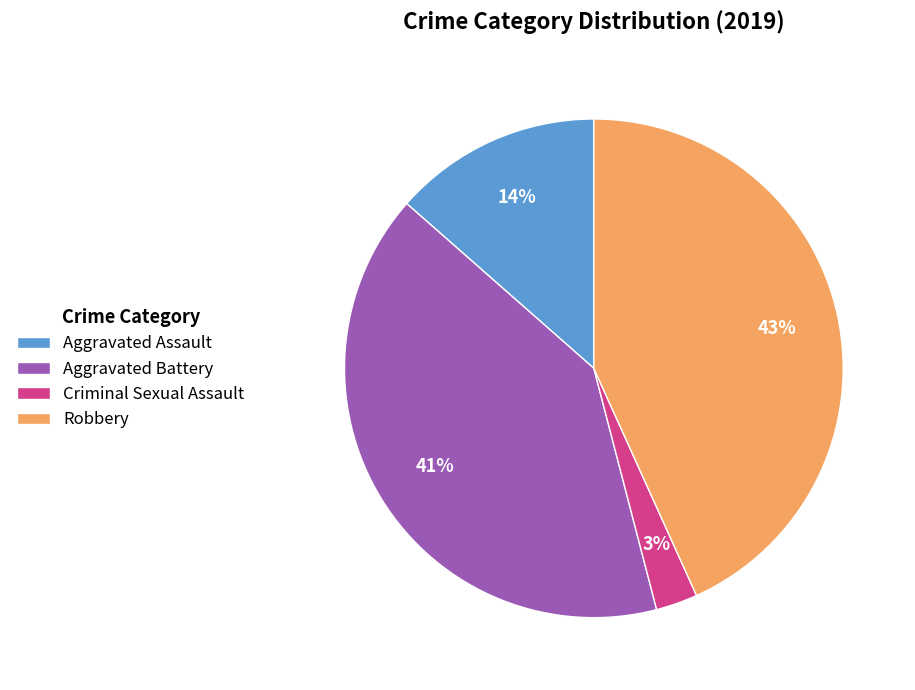

What is the largest slice in the pie chart?

Robbery